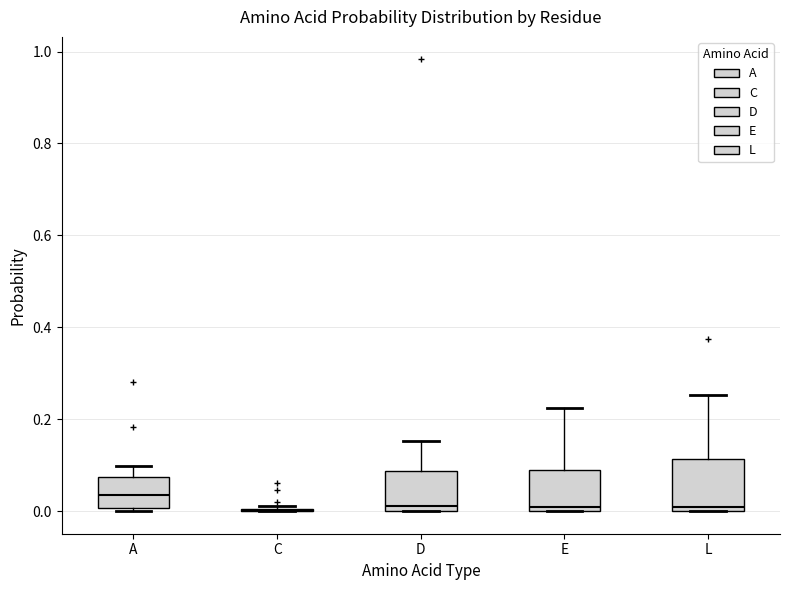

Which box is the tallest, from its lower edge to its upper edge?

L